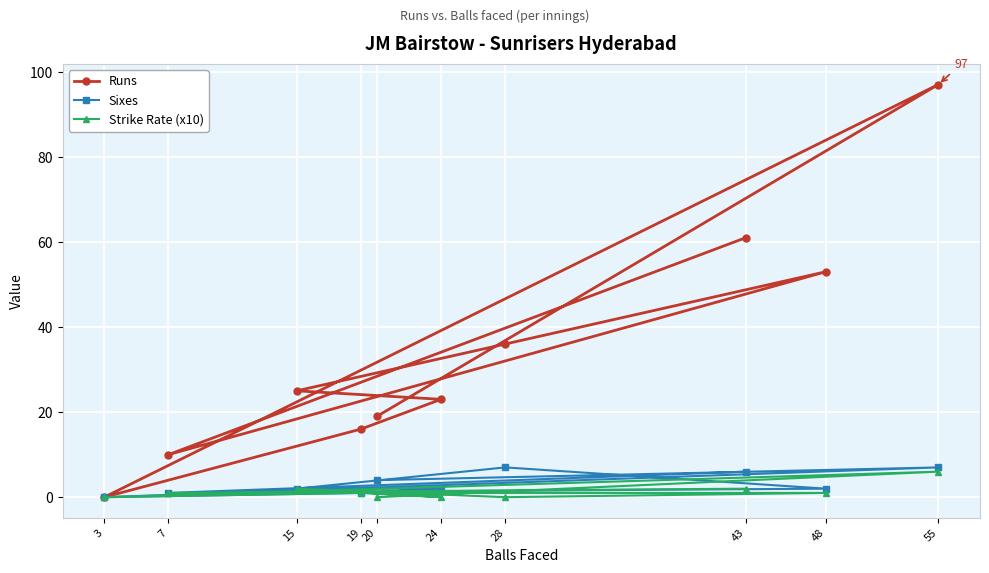

The value of Sixes at 15 is 2. True or false?

True